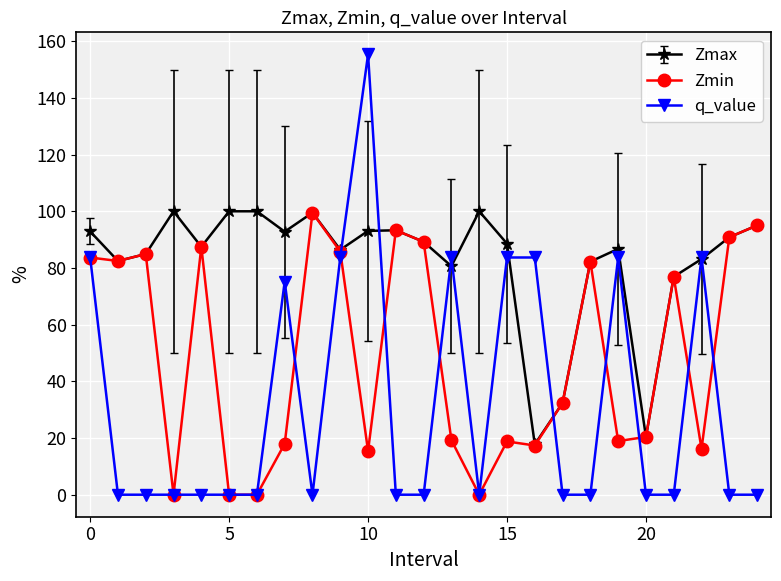

True or false: Zmin has more than 1 points higher than both neighbors.

True